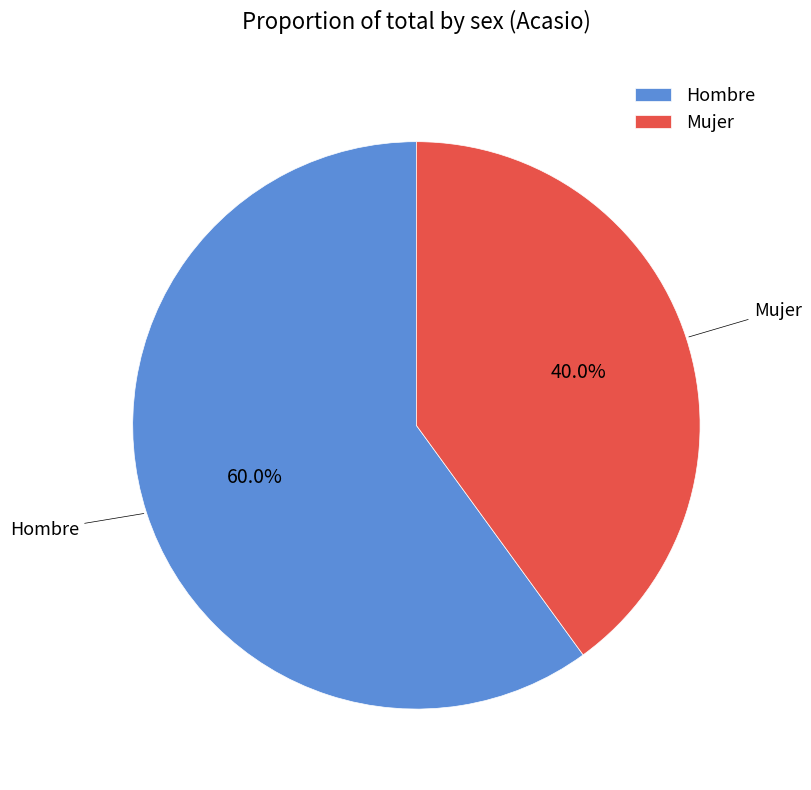

What is the smallest slice in the pie chart?

Mujer